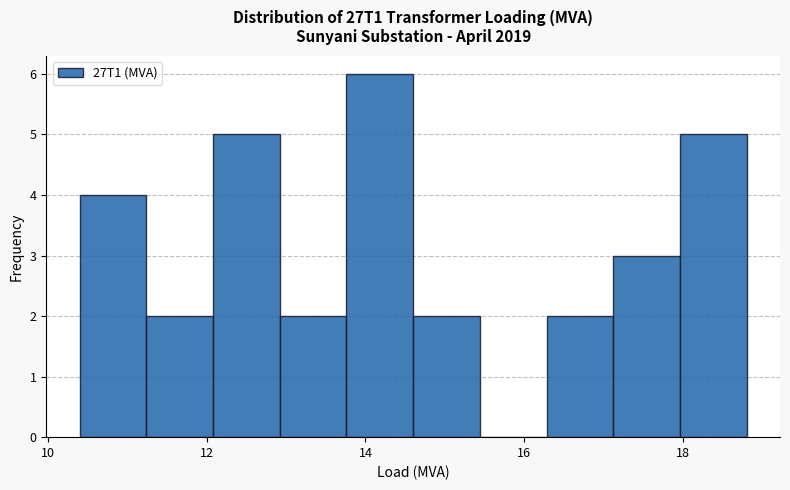

Reading left to right, transcribe this chart: for each bar, give the range it covers on the x-axis and its height. Neither the bar edges nor the heights are printed on the chart, so give them approximately, as read against the axes.

10.40 to 11.24: 4
11.24 to 12.08: 2
12.08 to 12.92: 5
12.92 to 13.76: 2
13.76 to 14.60: 6
14.60 to 15.44: 2
15.44 to 16.28: 0
16.28 to 17.12: 2
17.12 to 17.96: 3
17.96 to 18.80: 5